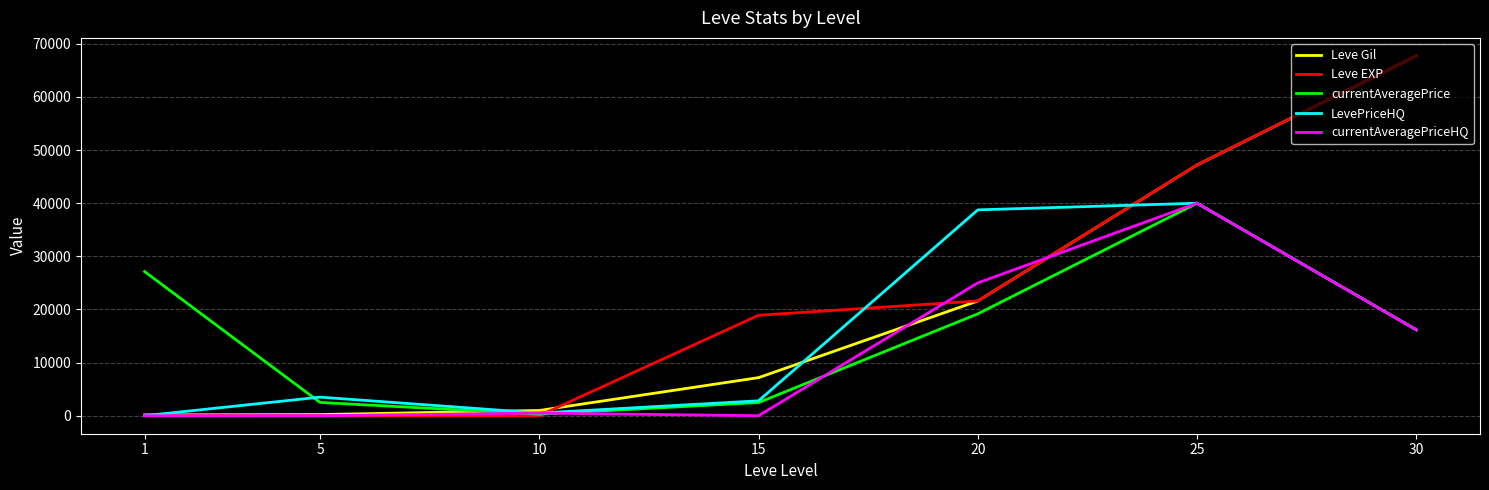

Which label corresponds to the largest value in the chart?

30